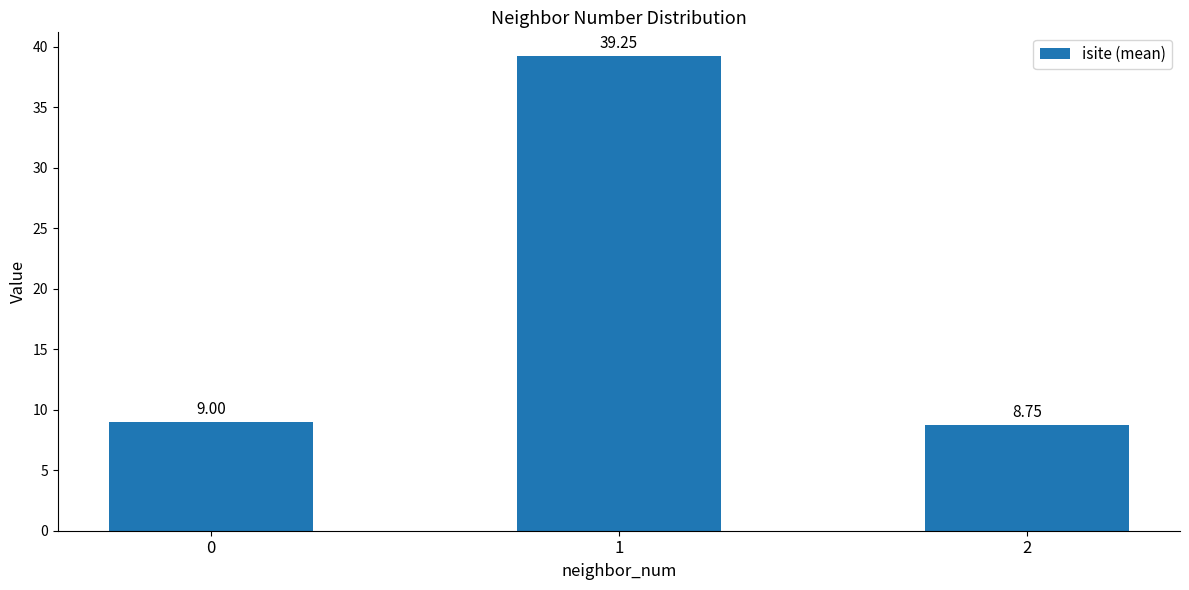

What is the difference between the maximum and minimum values?

30.5